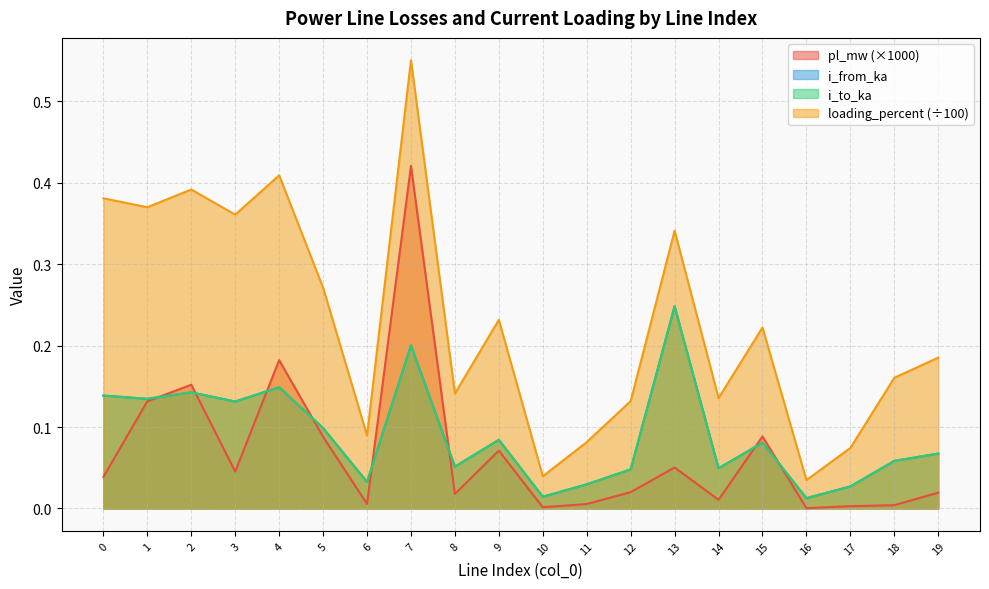

Reading left to right, transcribe all the data shown in this chart.

pl_mw: 0=0.0	1=0.1	2=0.2	3=0.0	4=0.2	5=0.1	6=0.0	7=0.4	8=0.0	9=0.1	10=0.0	11=0.0	12=0.0	13=0.1	14=0.0	15=0.1	16=0.0	17=0.0	18=0.0	19=0.0
i_from_ka: 0=0.1	1=0.1	2=0.1	3=0.1	4=0.1	5=0.1	6=0.0	7=0.2	8=0.1	9=0.1	10=0.0	11=0.0	12=0.0	13=0.2	14=0.0	15=0.1	16=0.0	17=0.0	18=0.1	19=0.1
i_to_ka: 0=0.1	1=0.1	2=0.1	3=0.1	4=0.1	5=0.1	6=0.0	7=0.2	8=0.1	9=0.1	10=0.0	11=0.0	12=0.0	13=0.2	14=0.0	15=0.1	16=0.0	17=0.0	18=0.1	19=0.1
loading_percent: 0=0.4	1=0.4	2=0.4	3=0.4	4=0.4	5=0.3	6=0.1	7=0.6	8=0.1	9=0.2	10=0.0	11=0.1	12=0.1	13=0.3	14=0.1	15=0.2	16=0.0	17=0.1	18=0.2	19=0.2